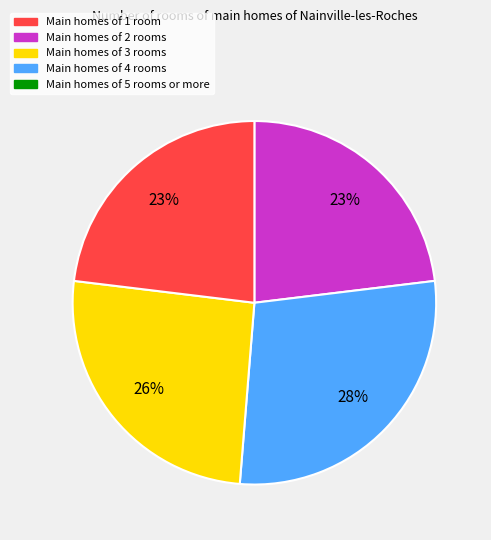

How many segments does this pie chart have?

4